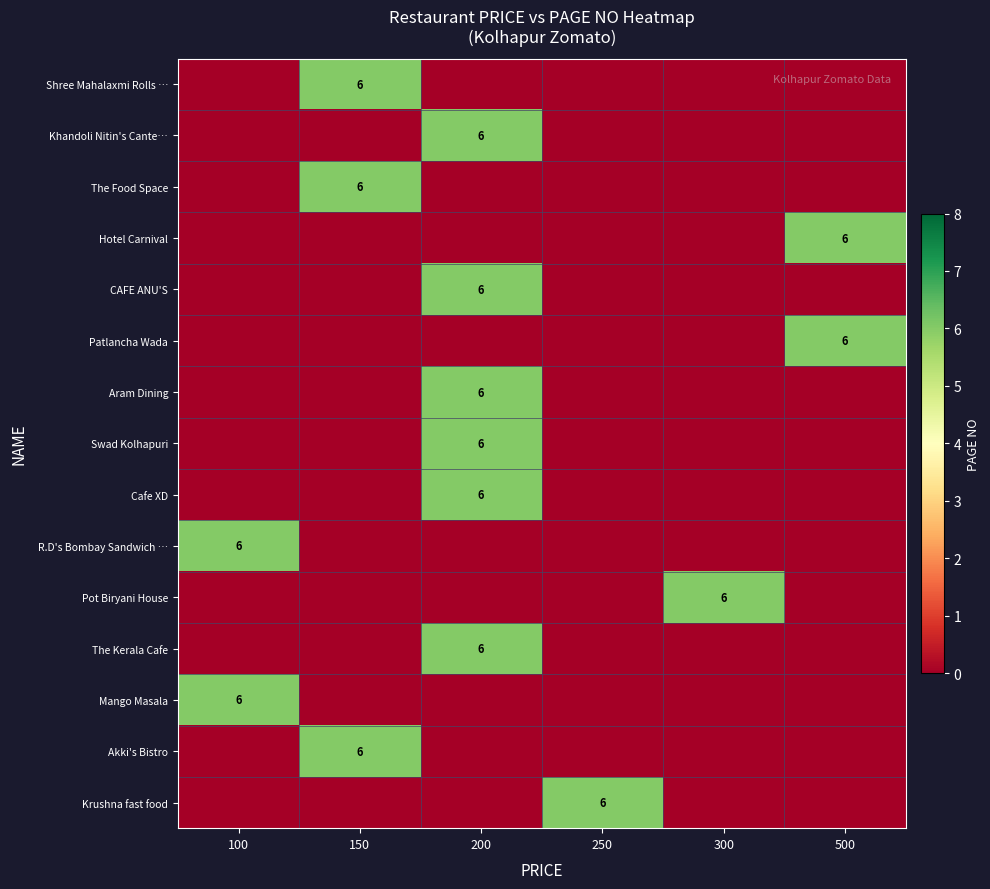

How many positive values does the R.D's Bombay Sandwich … series have?

1